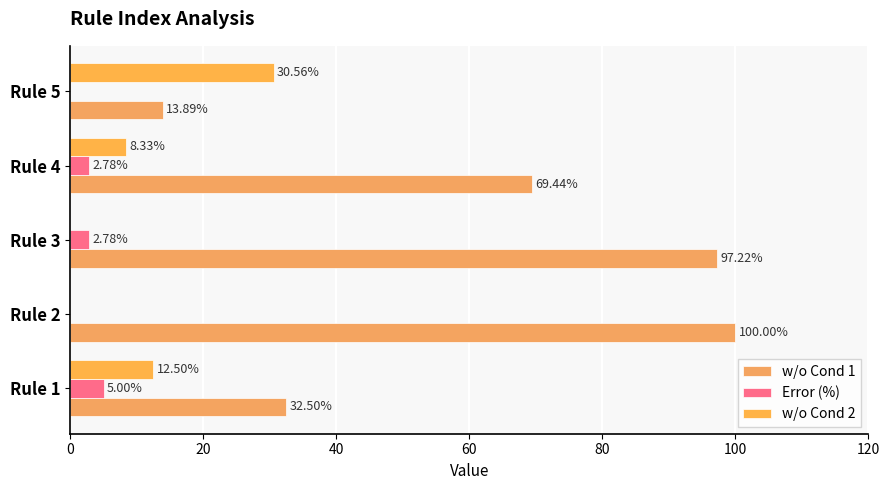

What is the difference between the maximum and second lowest values in the w/o Cond 1 series?

67.5